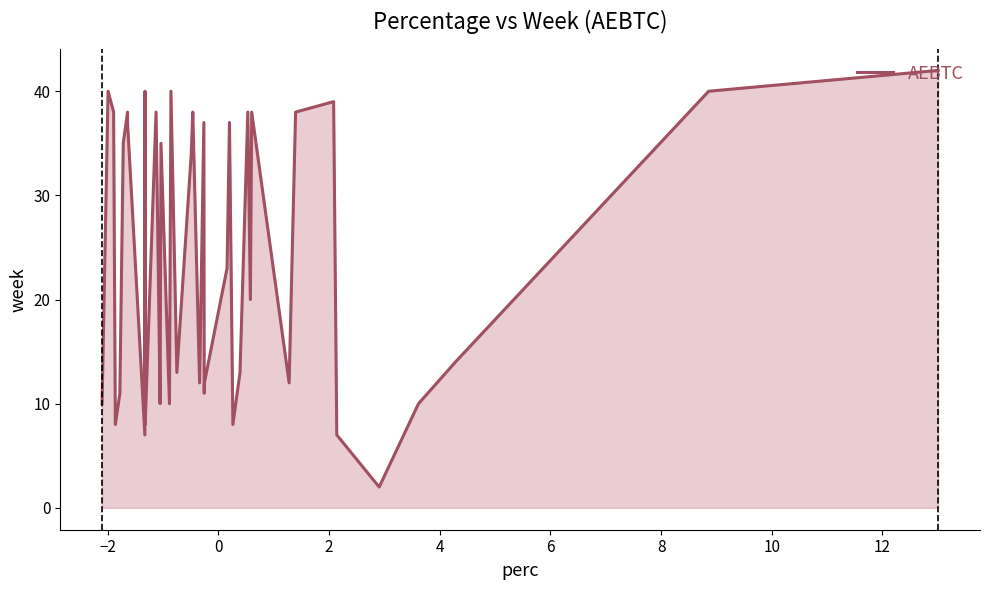

What is the sum of all values?

966